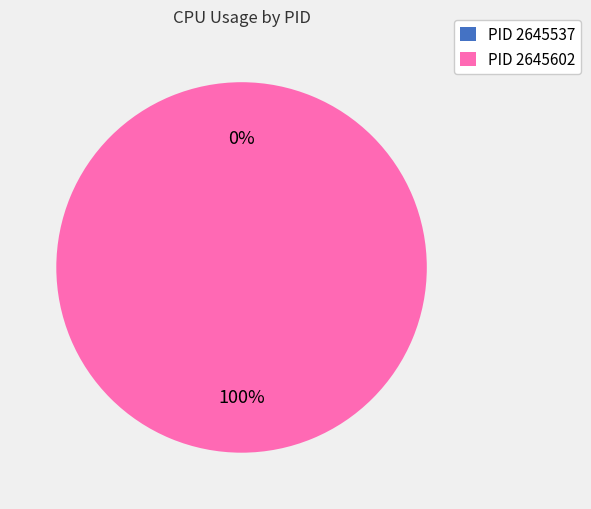

Which slice represents more than half of the pie?

2645602